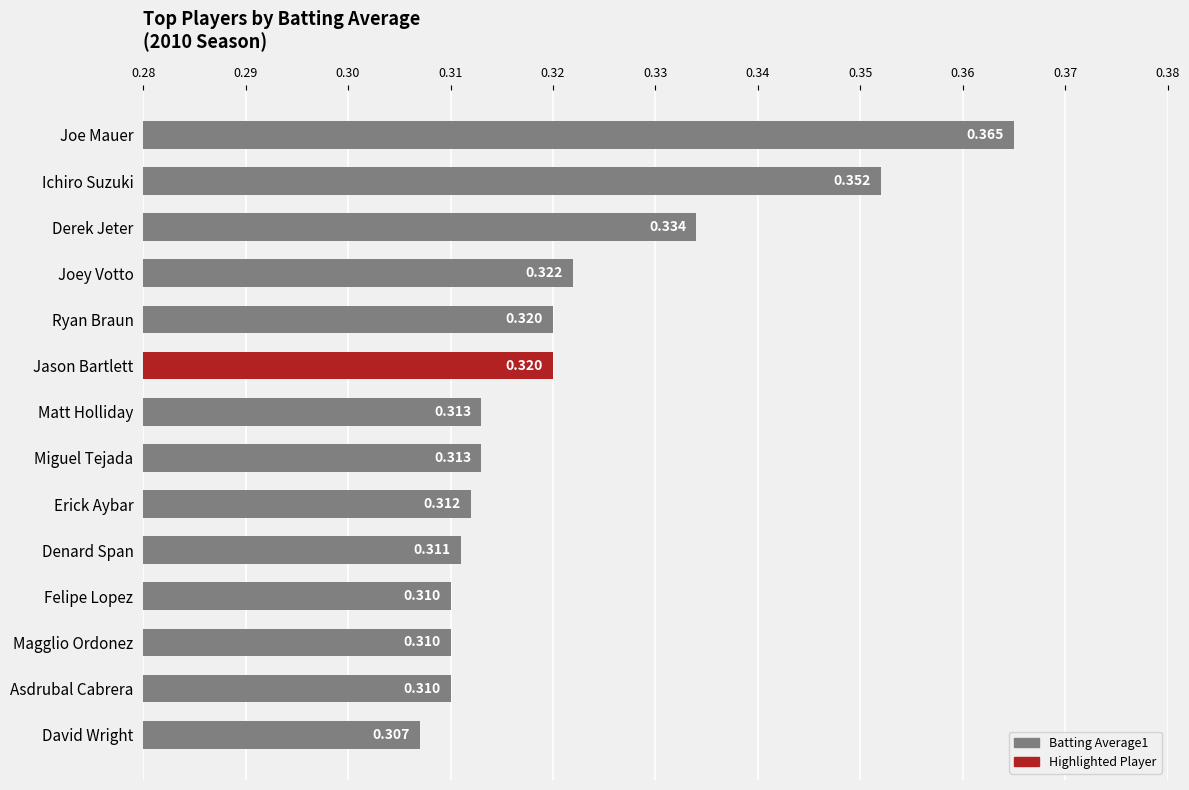

Does the chart contain any negative values?

No